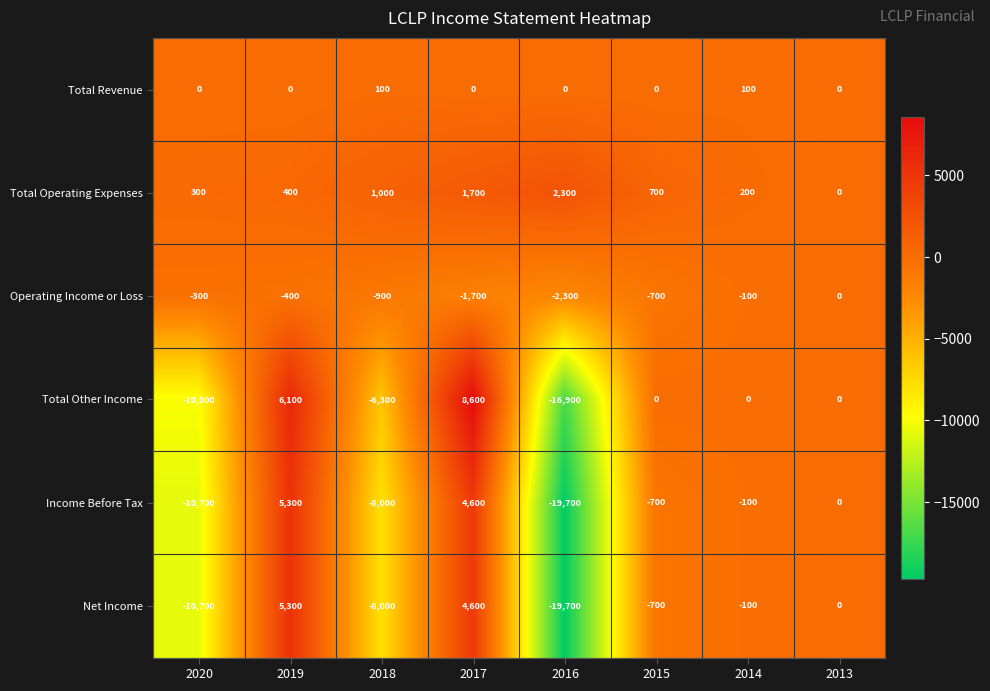

What is the difference between the maximum and minimum values in the Total Other Income series?

25500